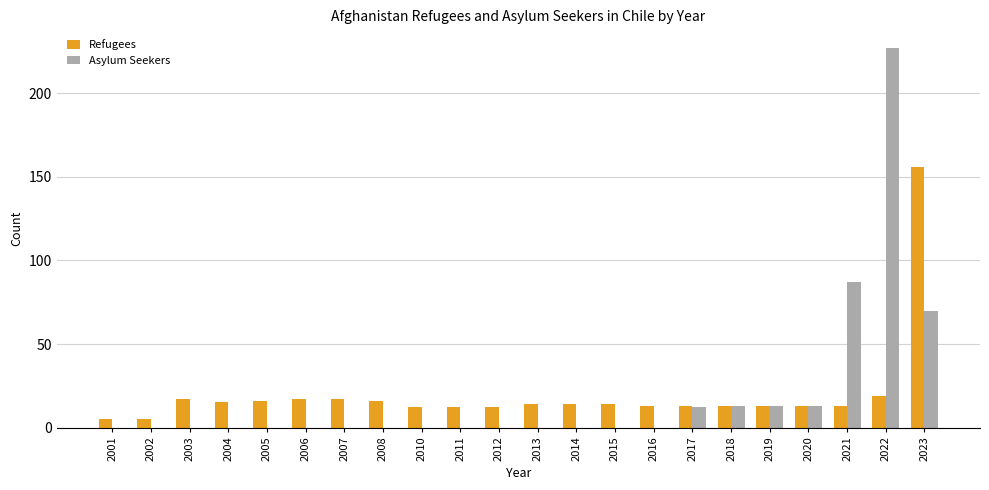

The Asylum Seekers series shows 84 at 2002. True or false?

False